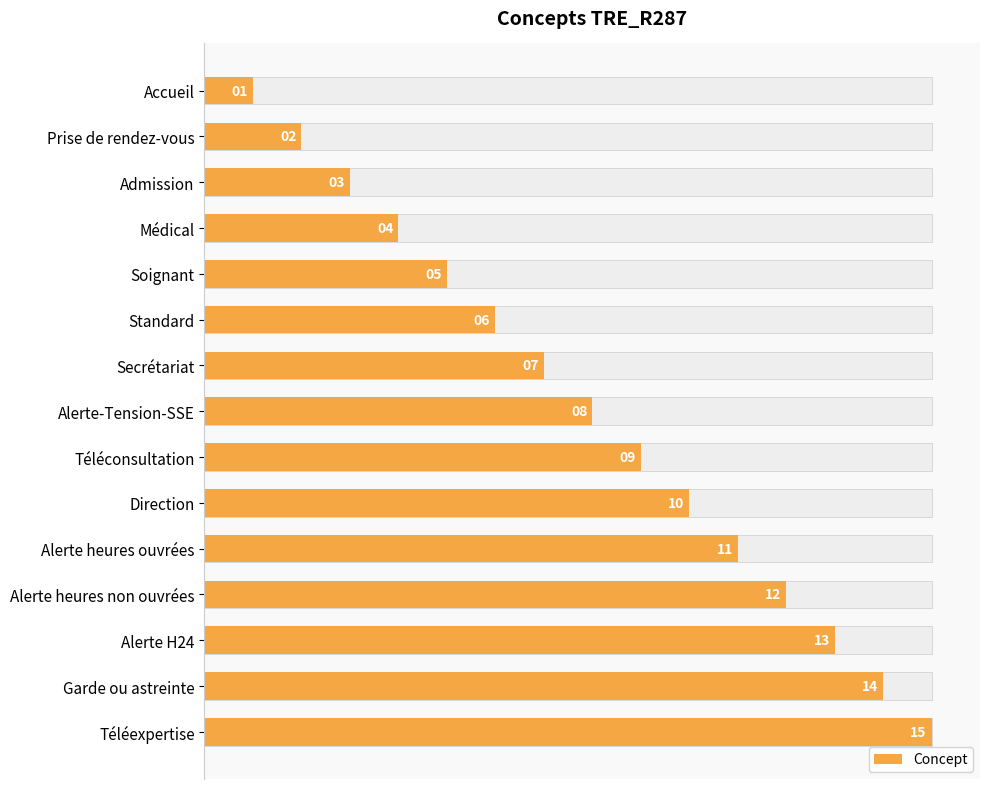

Reading left to right, list all the values displayed in this chart.

1	2	3	4	5	6	7	8	9	10	11	12	13	14	15